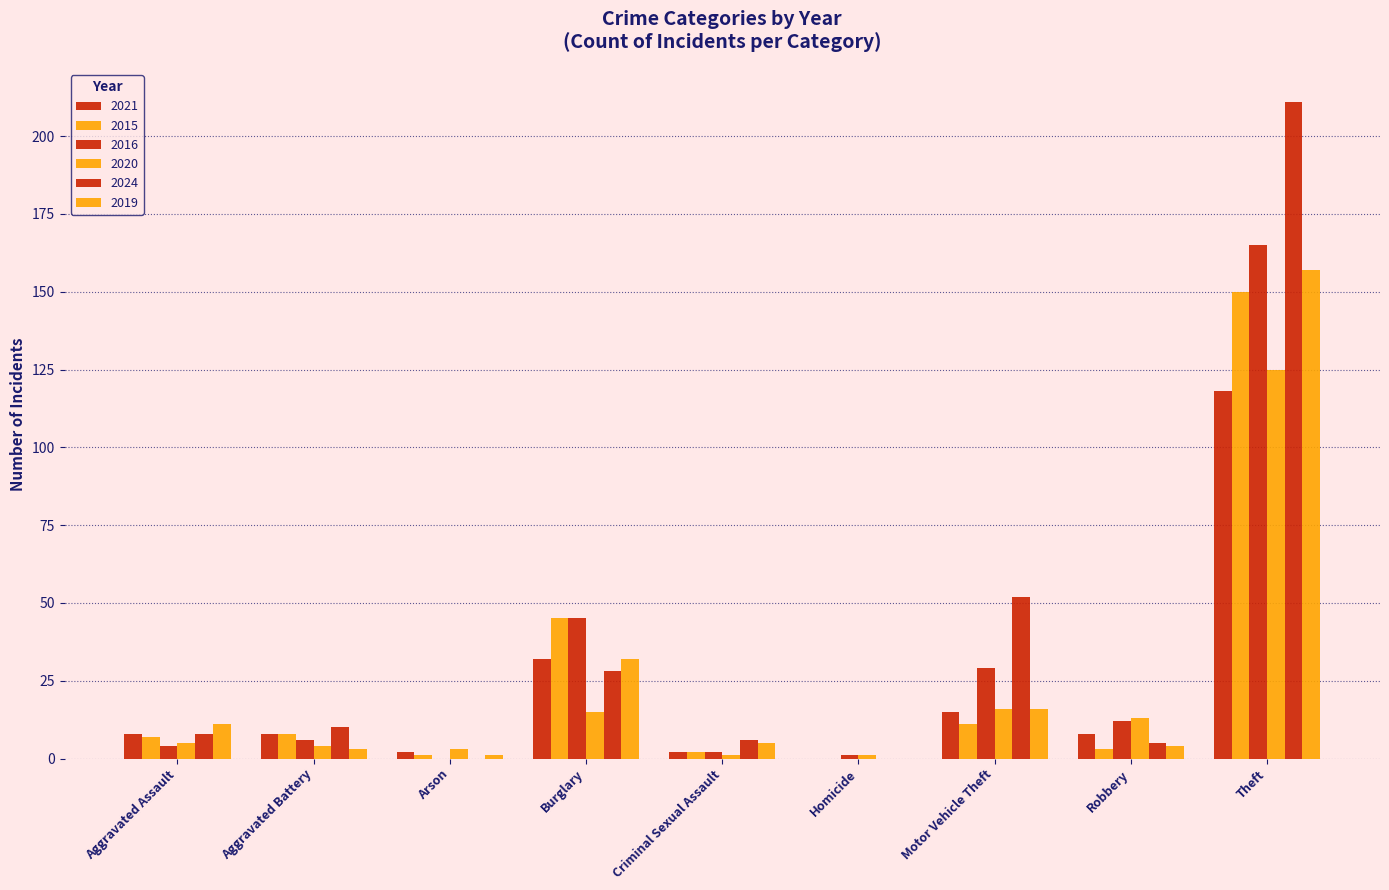

Count the number of data series in this chart.

6